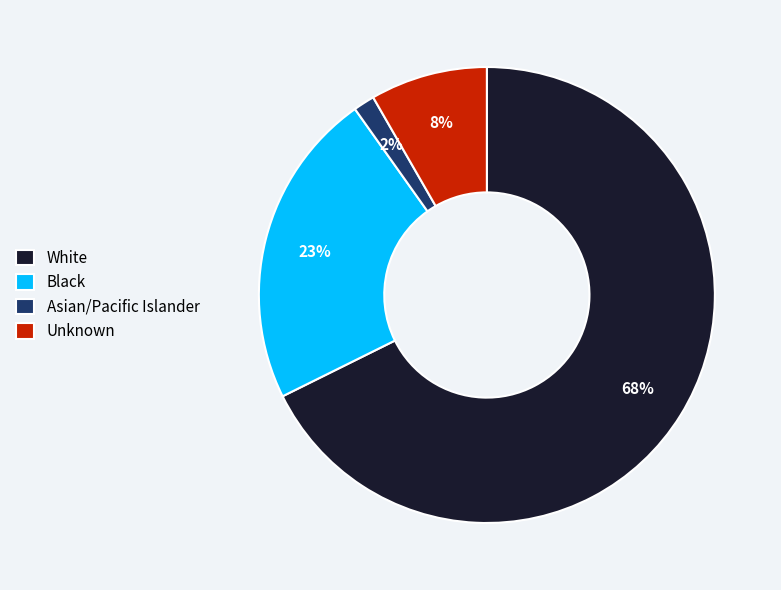

To the nearest percent, what is the combined percentage of Unknown and Asian/Pacific Islander?

10%